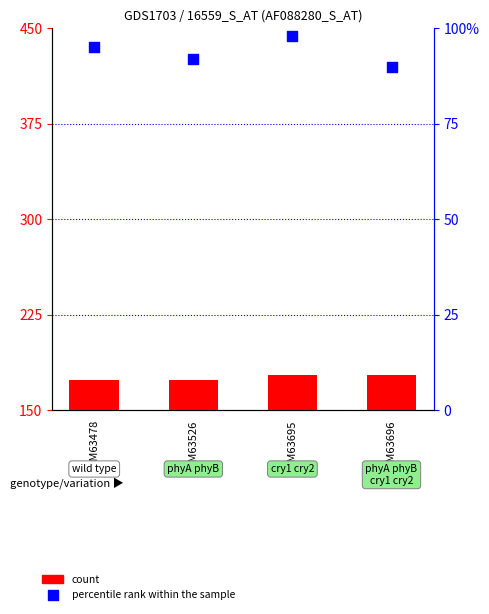

What are all the series names shown in the legend?

count, percentile rank within the sample